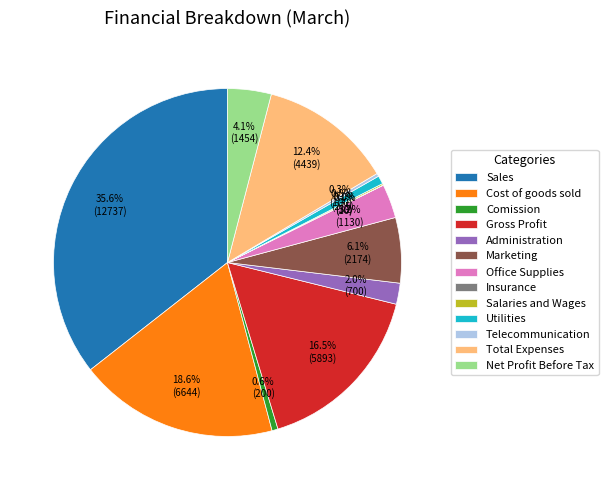

To the nearest percent, what is the difference between the Utilities and Gross Profit slice percentages?

16%